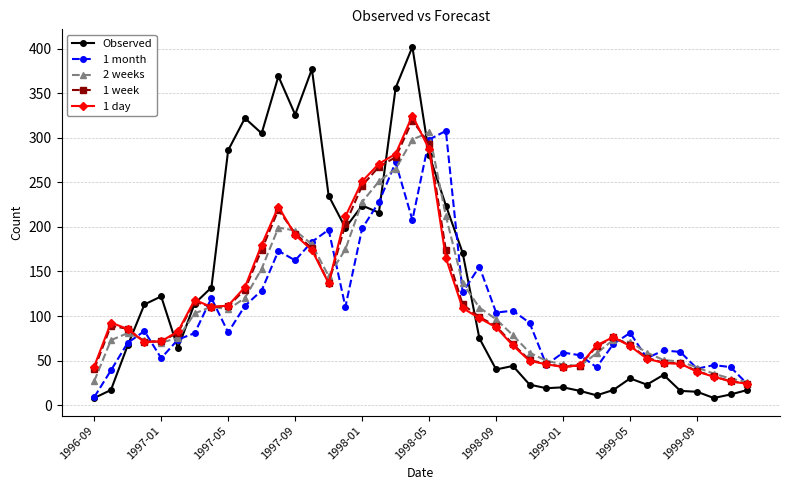

Which series has the largest range (max minus min)?

Observed